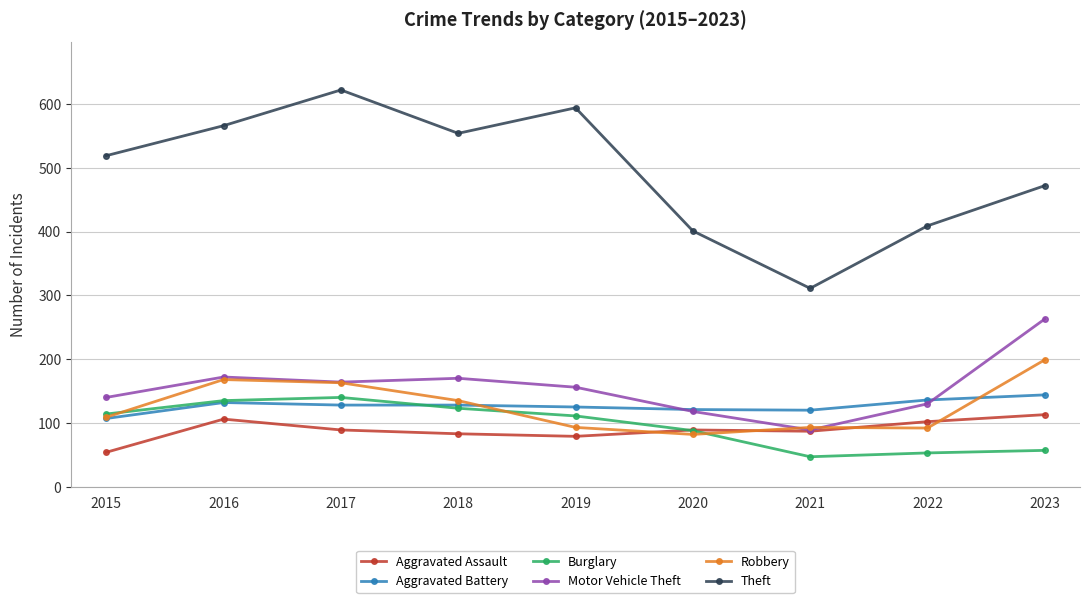

In Theft, how many points are lower than both neighbors (excluding endpoints)?

2